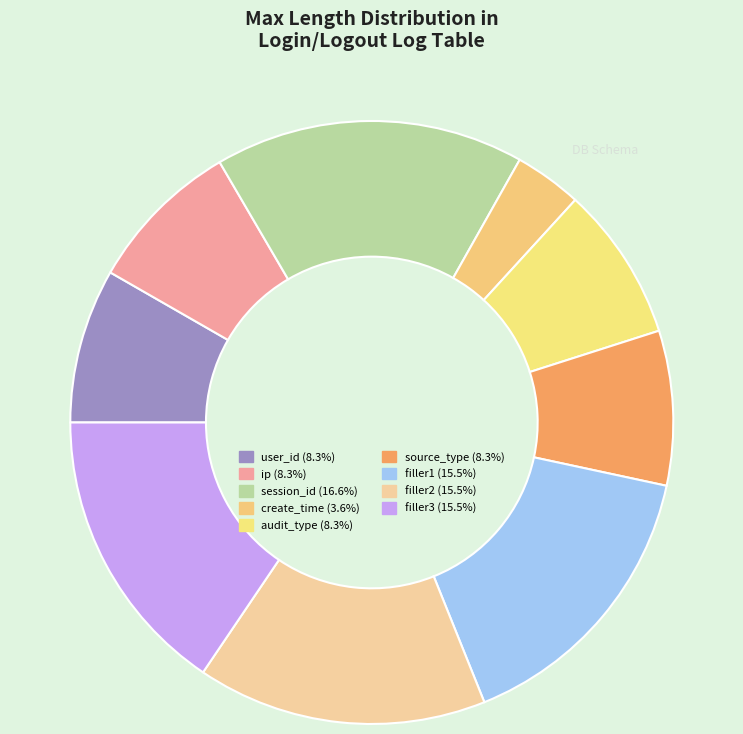

Count the number of slices in the pie.

9